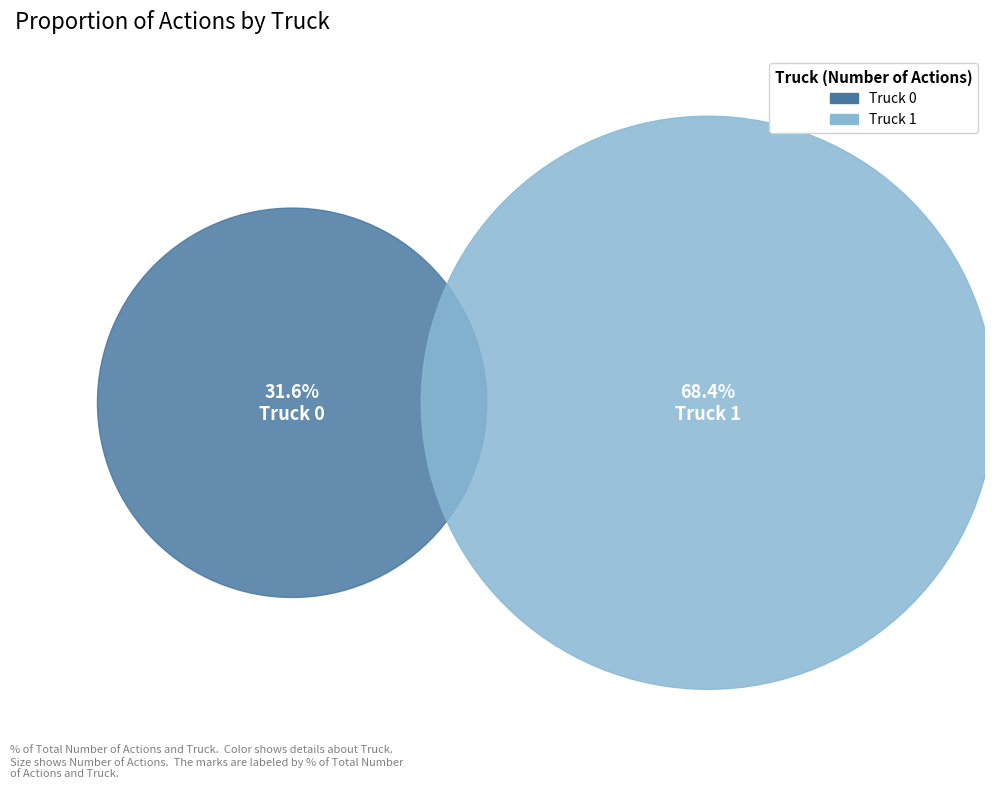

Combined, what portion of the pie is Truck 0 and Truck 1?

100.0%